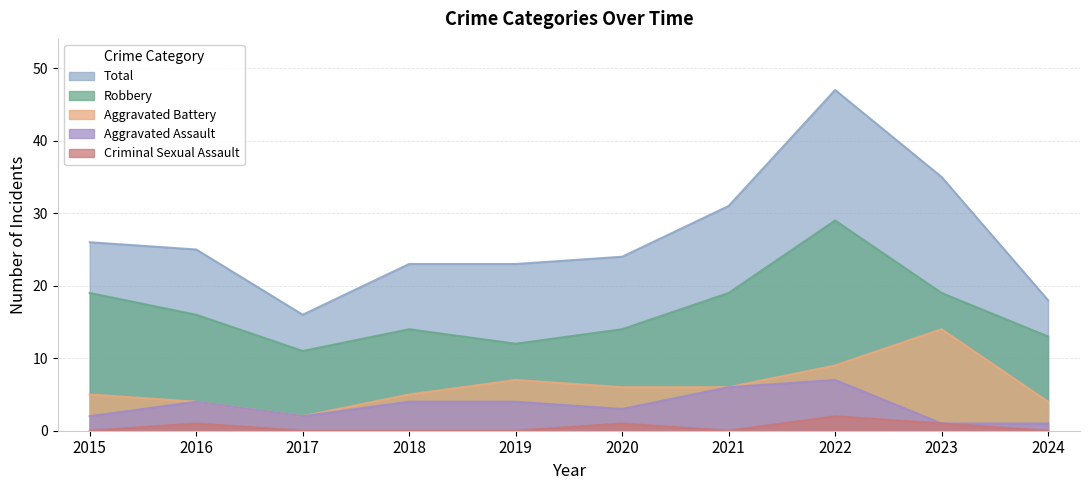

What is the difference between the maximum and minimum values in the Aggravated Assault series?

6